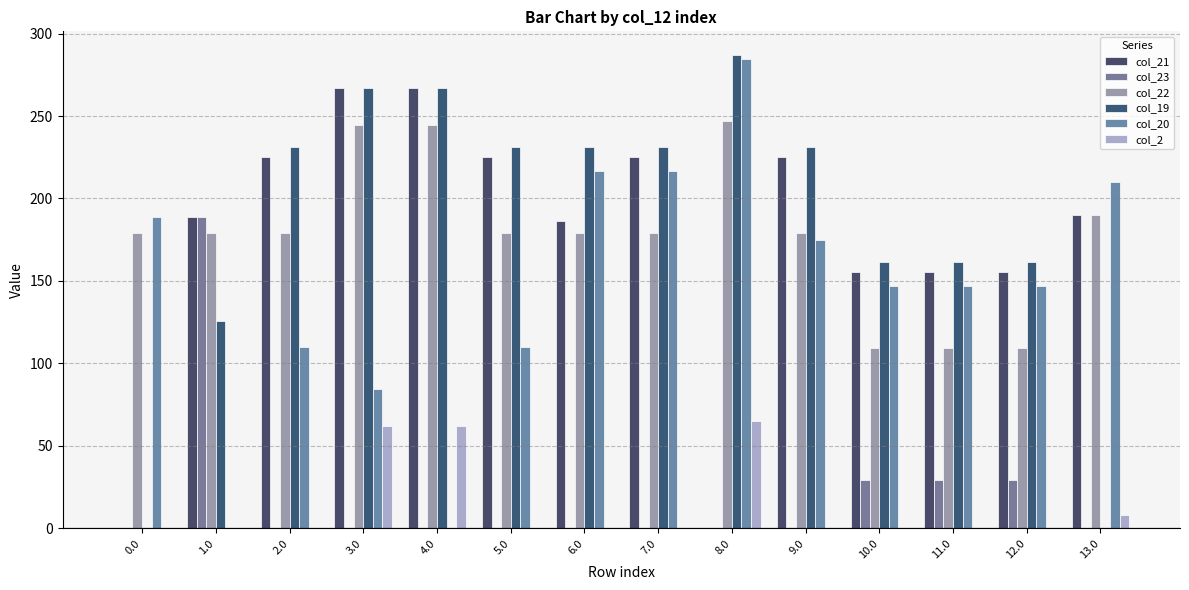

How many values in the col_20 series exceed 146?

9